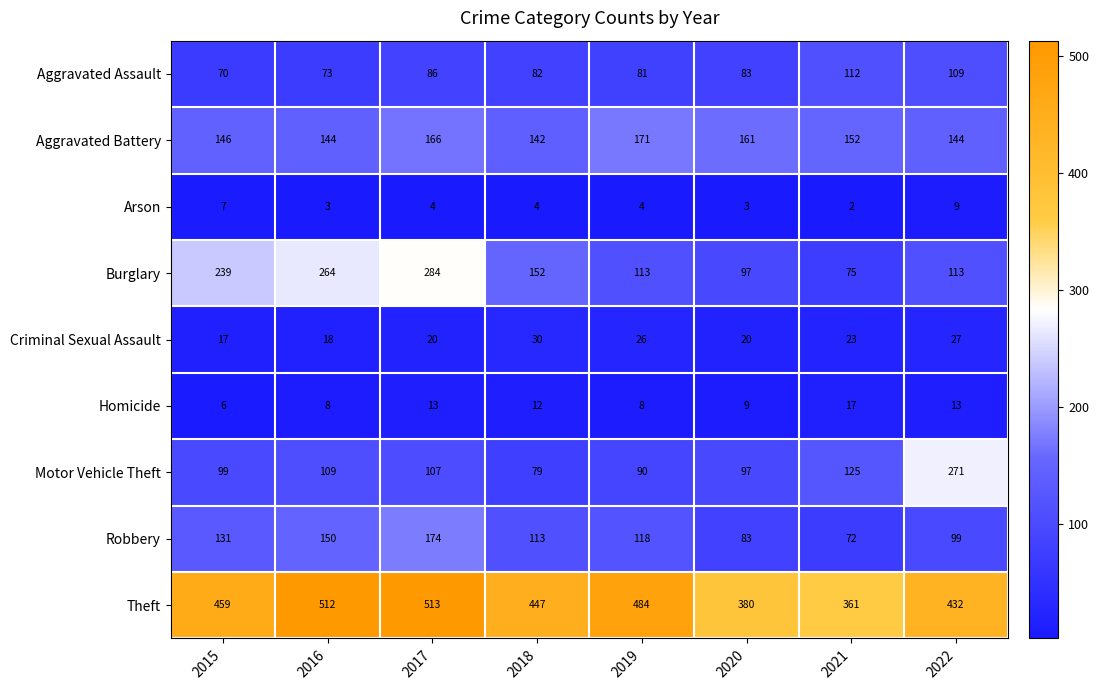

What is the difference between the Burglary values at 2019 and 2020?

16